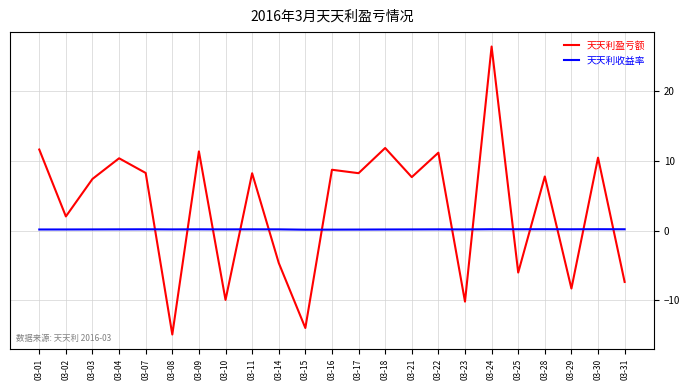

Does the chart have visible grid lines?

Yes